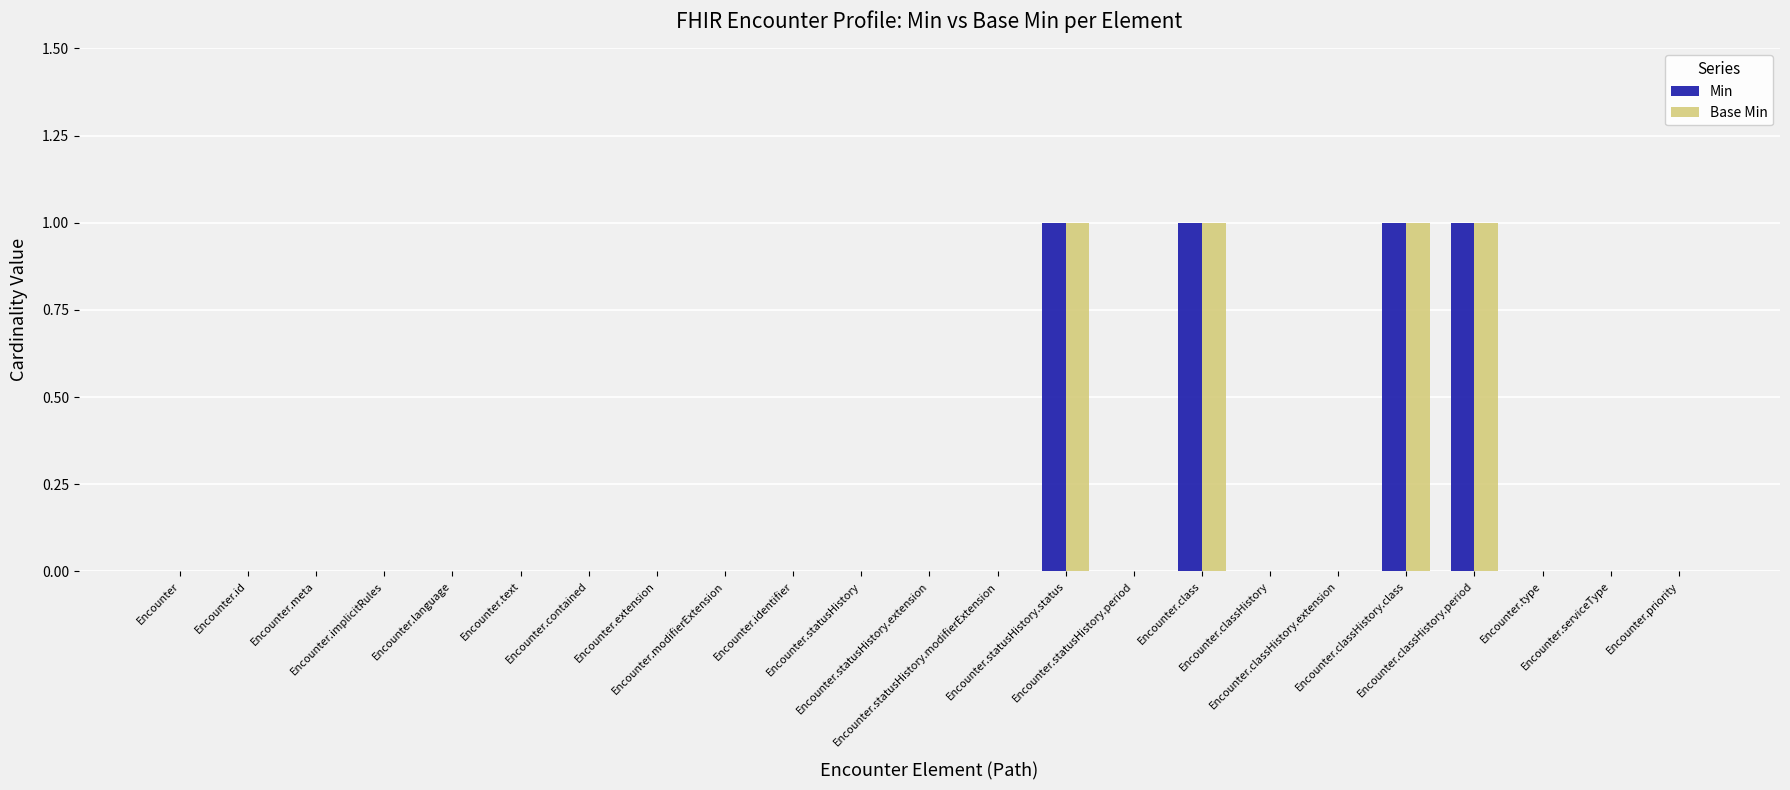

Reading left to right, what are all the values shown in this chart?

Min: 0	0	0	0	0	0	0	0	0	0	0	0	0	1	0	1	0	0	1	1	0	0	0
Base Min: 0	0	0	0	0	0	0	0	0	0	0	0	0	1	0	1	0	0	1	1	0	0	0